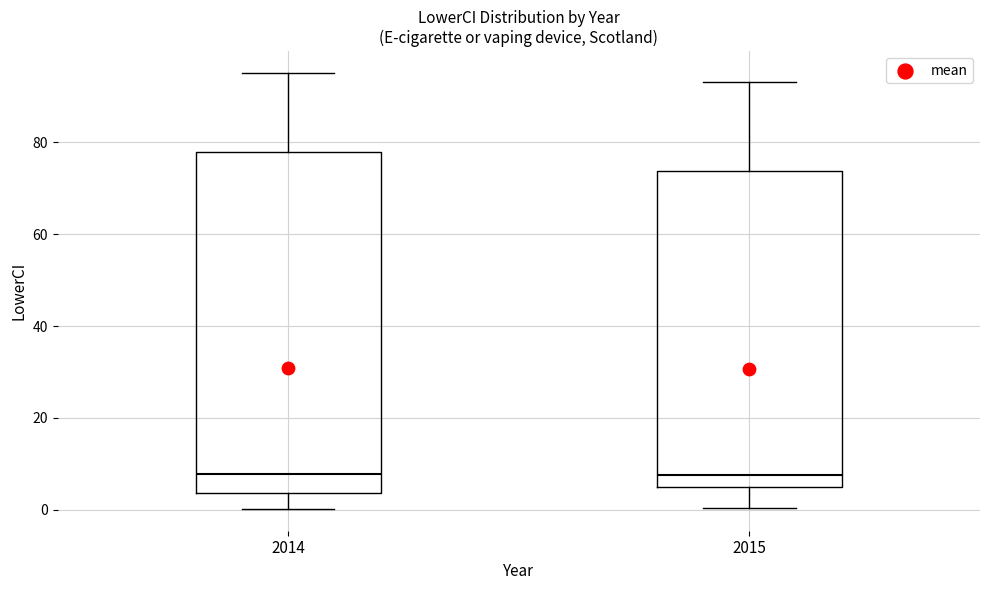

Where does the lower whisker of the box at x = 2014 end on the y-axis? The values are not printed on the chart, so give them approximately, as read against the axis.

0